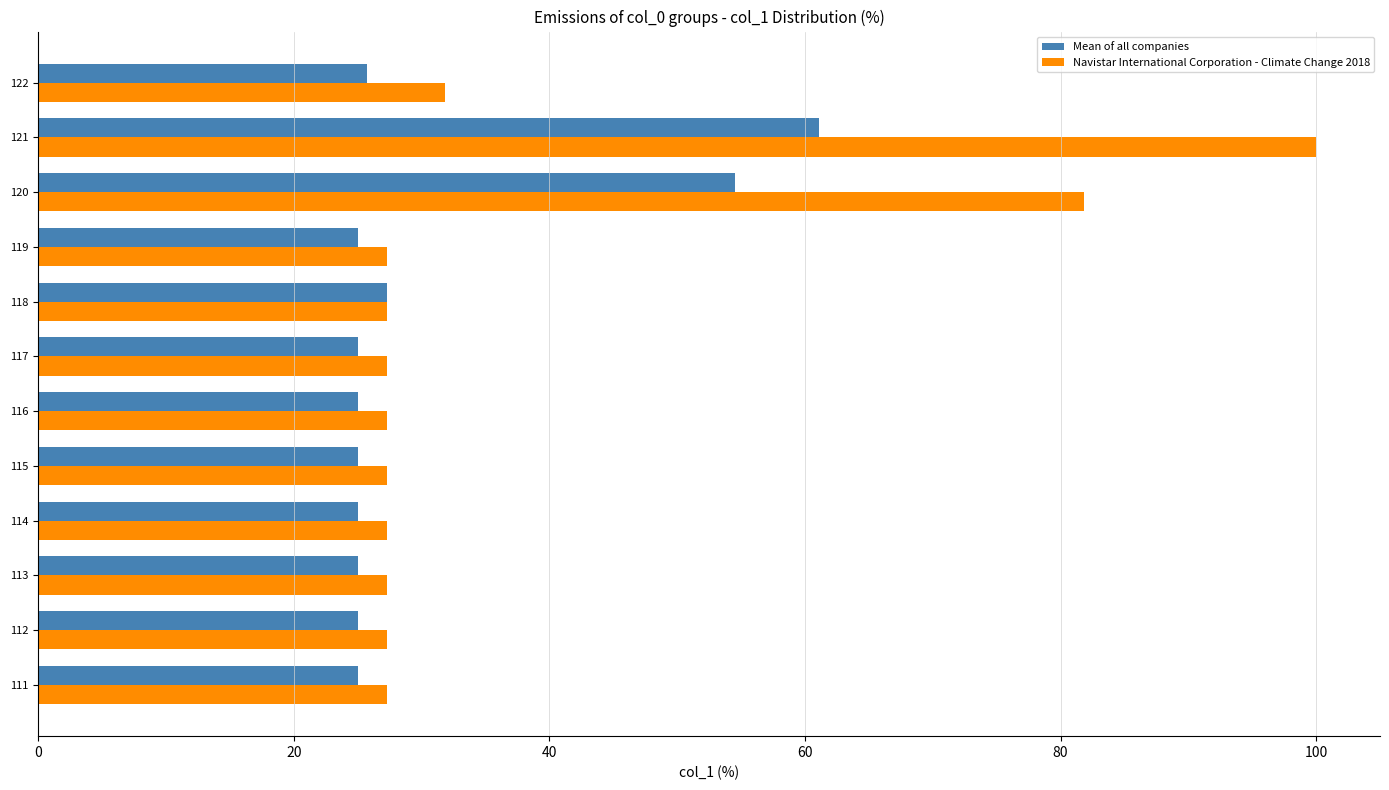

Rank the series by their average value, from highest to lowest.

Navistar International Corporation - Climate Change 2018, Mean of all companies